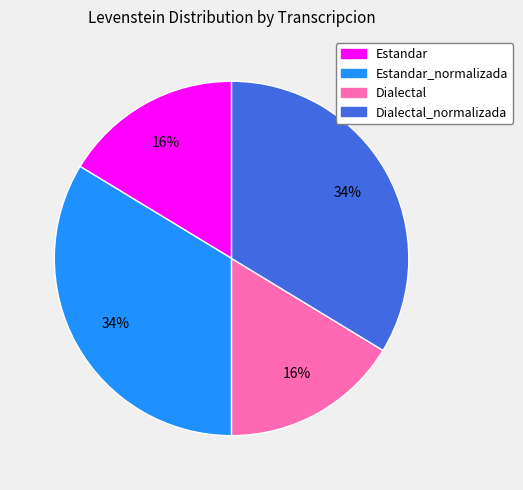

How many segments does this pie chart have?

4